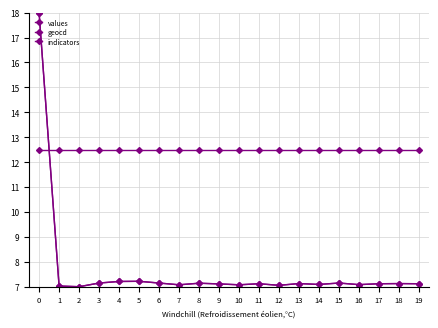

Count the number of data series in this chart.

3